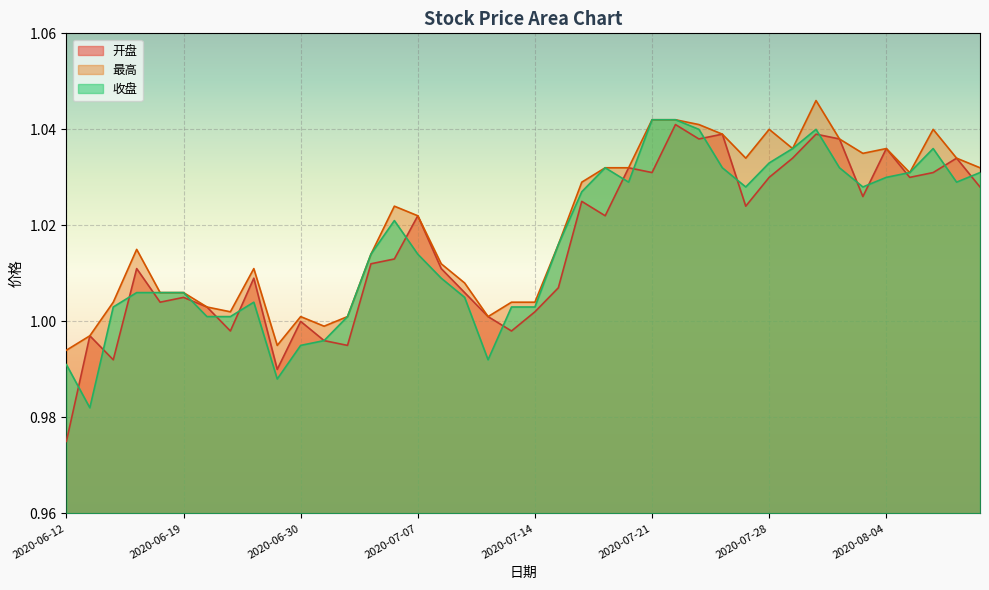

What is the minimum value shown in the chart?

1.0